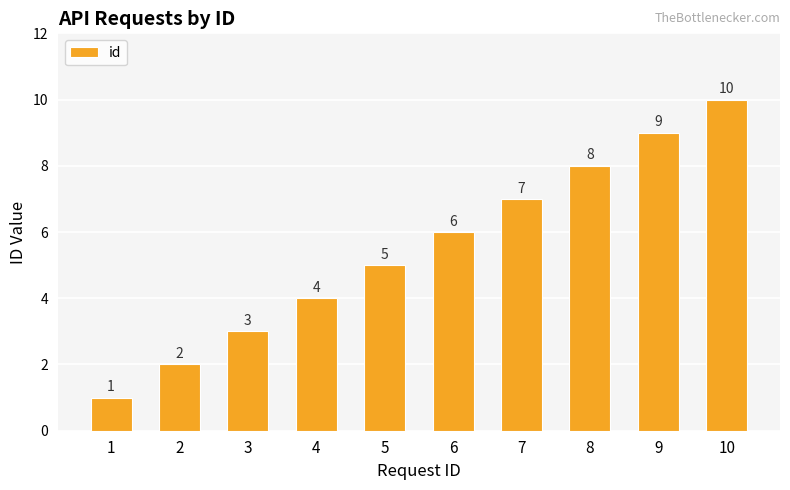

What is the value of the 4th bar from the left?

4